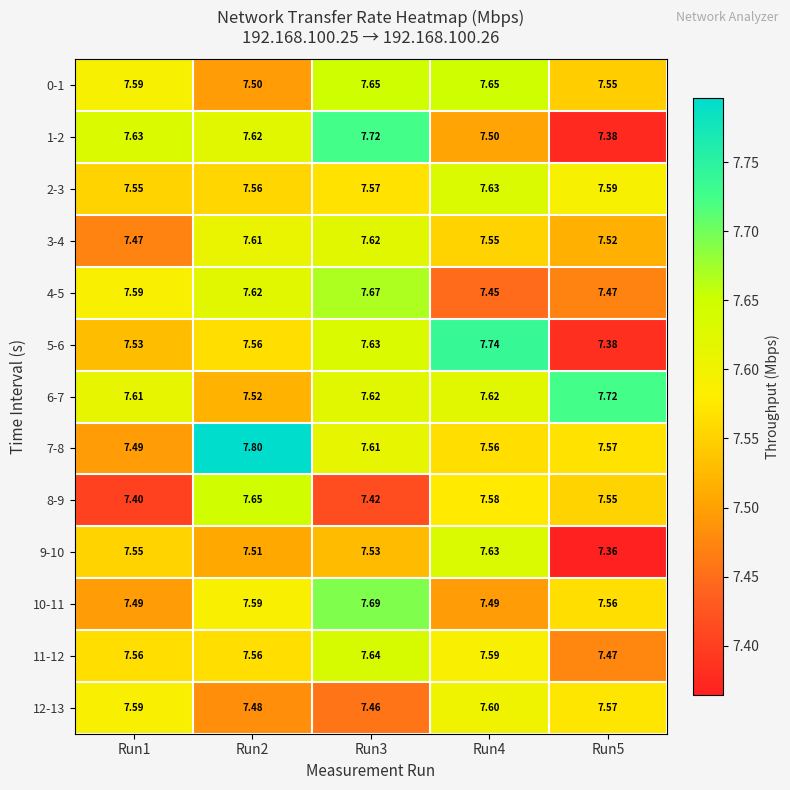

Count the number of categories in the chart.

5